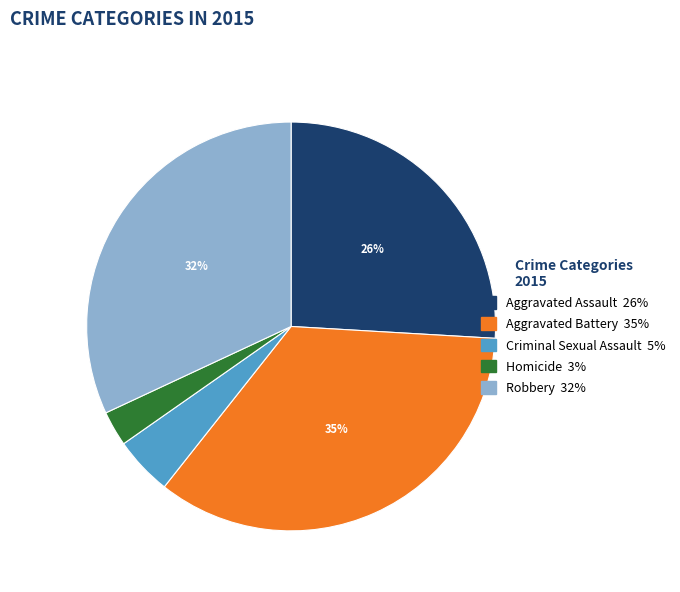

What percentage is the Homicide slice, to the nearest percent?

3%